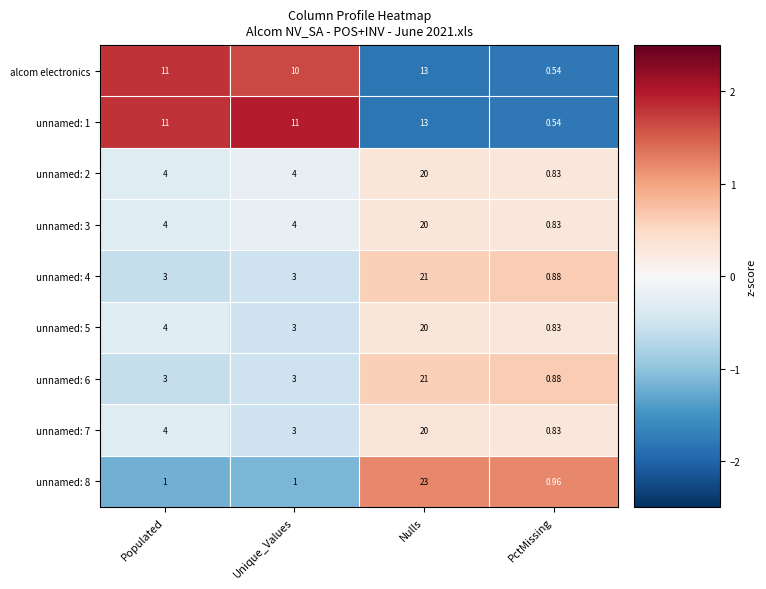

How many distinct data groups are displayed?

9